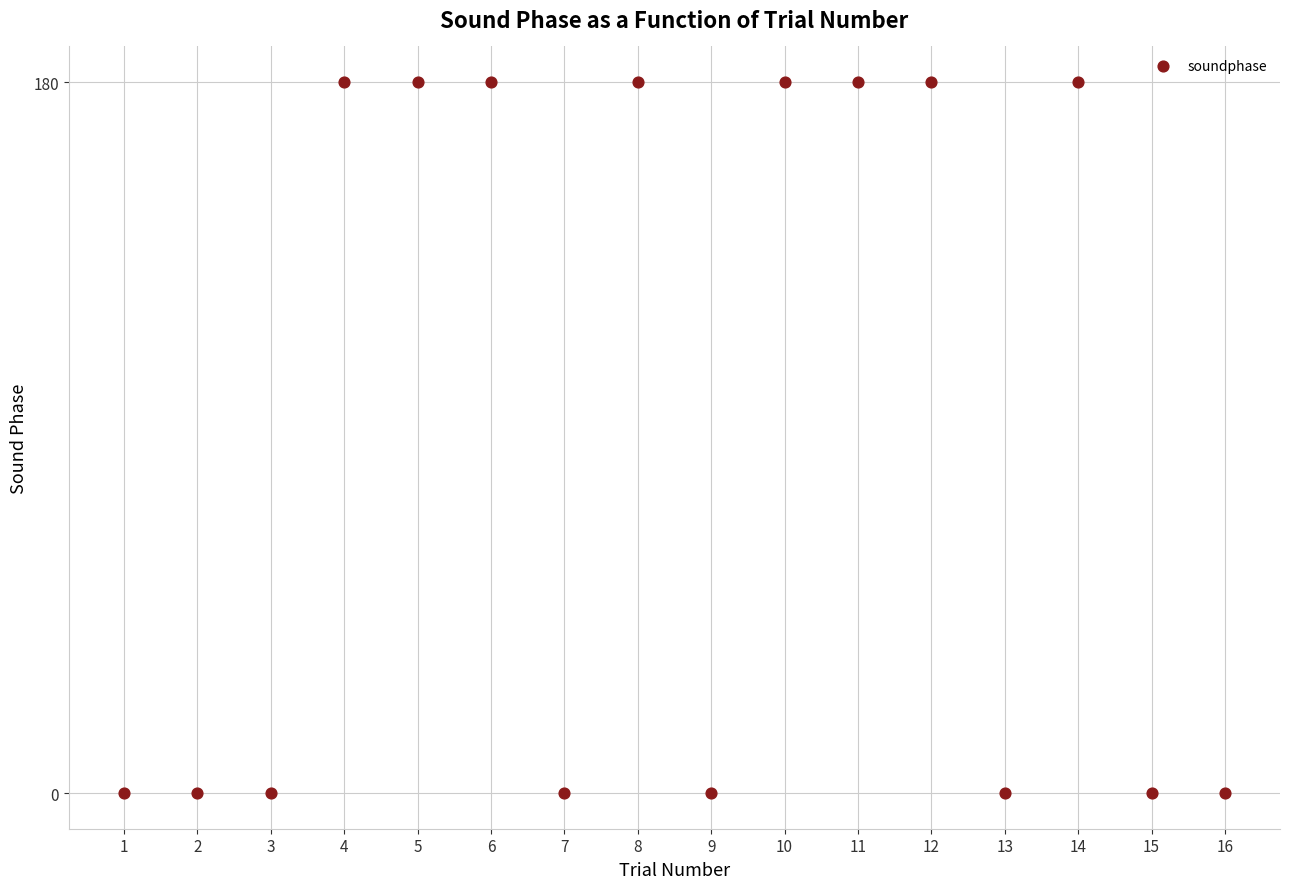

What is the range of X values (max minus min)?

15